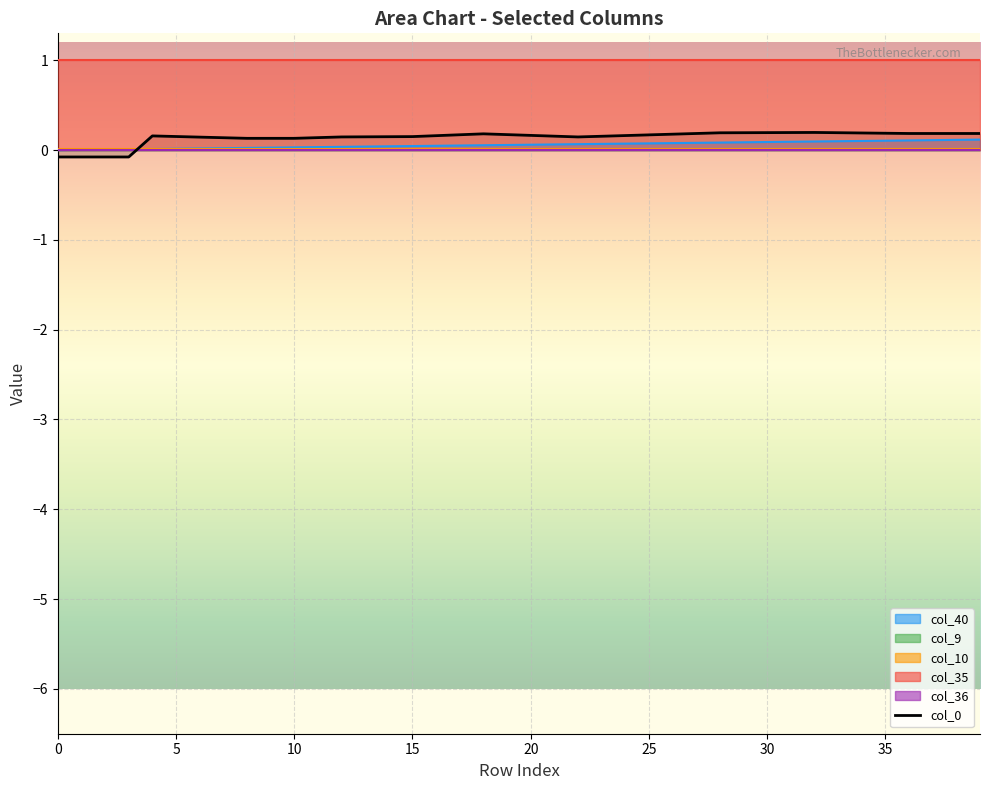

What is the label of the 40th point from the left?

39